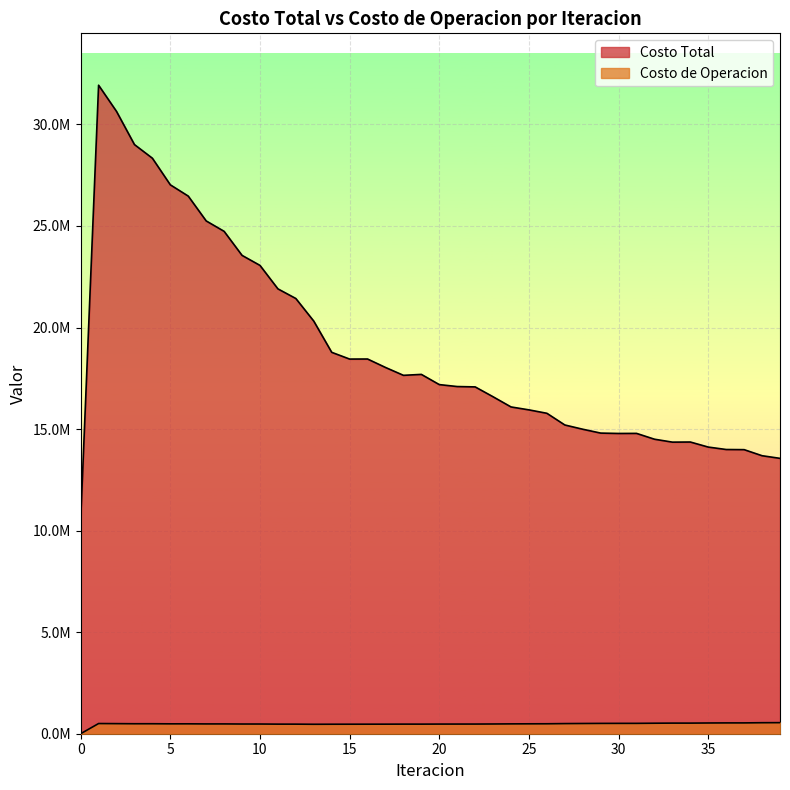

True or false: Costo Total and Costo de Operacion intersect in this chart.

False